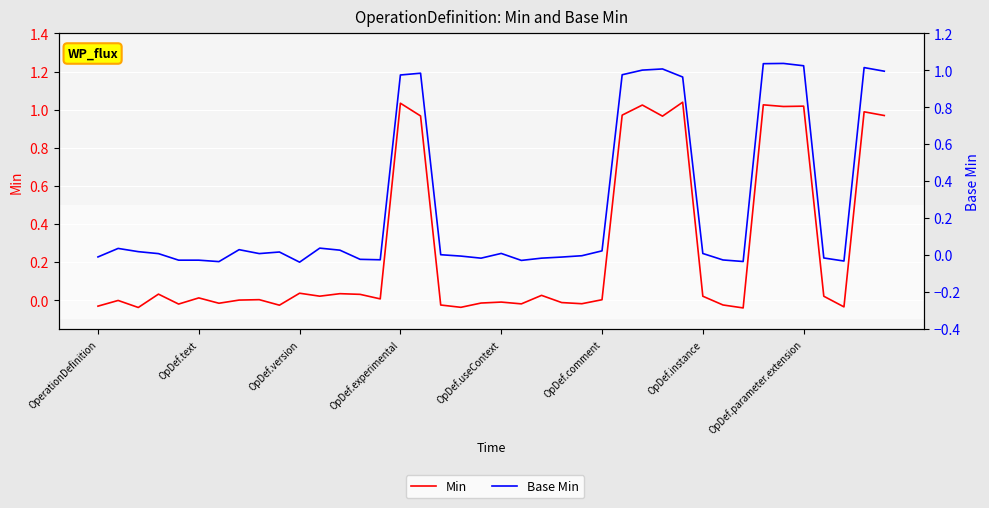

How many interior local peaks does the Base Min series have?

9